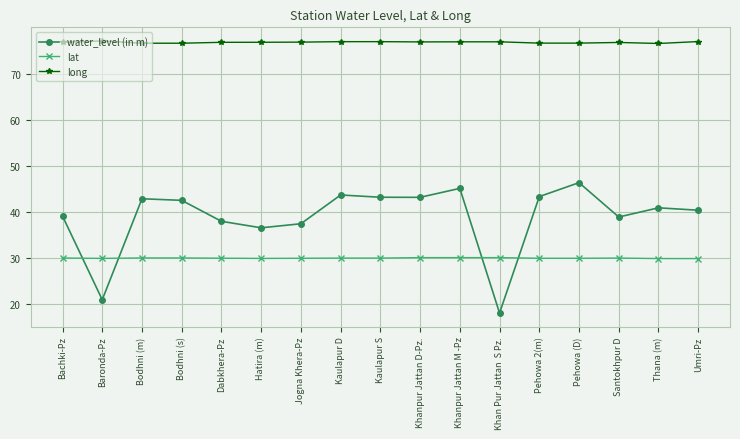

What is the sum of the long values at Pehowa 2(m) and Bachki-Pz?

153.3